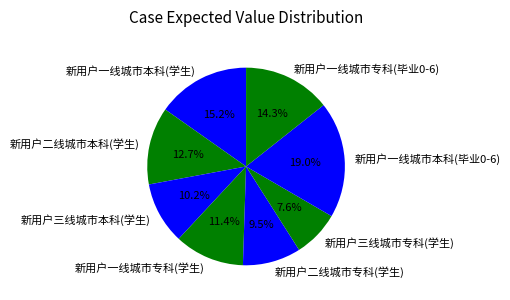

To the nearest percent, what portion does 新用户一线城市专科(学生) represent?

11%